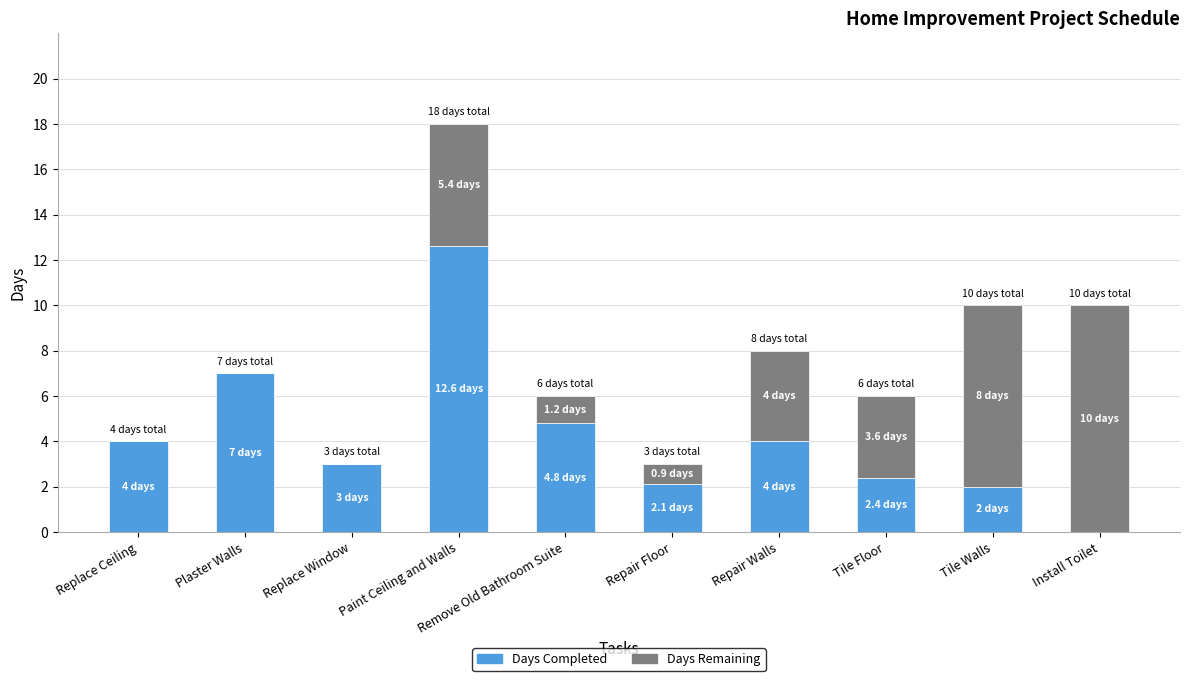

True or false: Days Completed has a value of 4.8 at Remove Old Bathroom Suite.

True